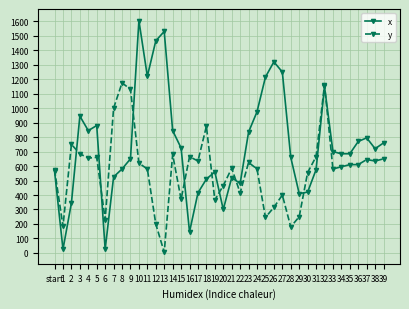

What is the difference between the x values at 31 and 27?

675